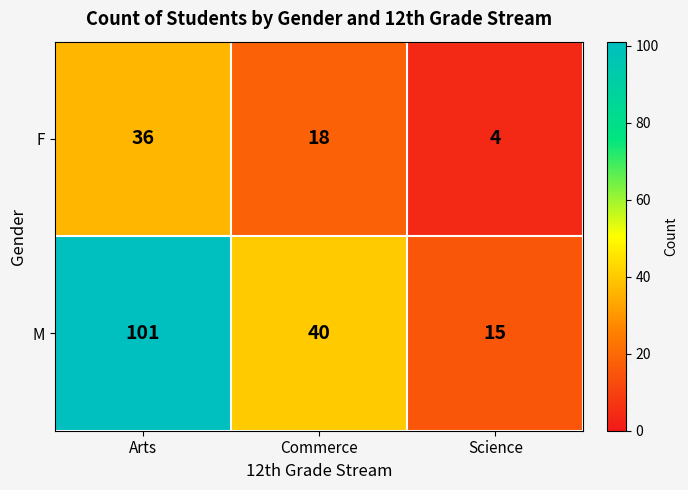

Rank the series by their average value, from highest to lowest.

M, F